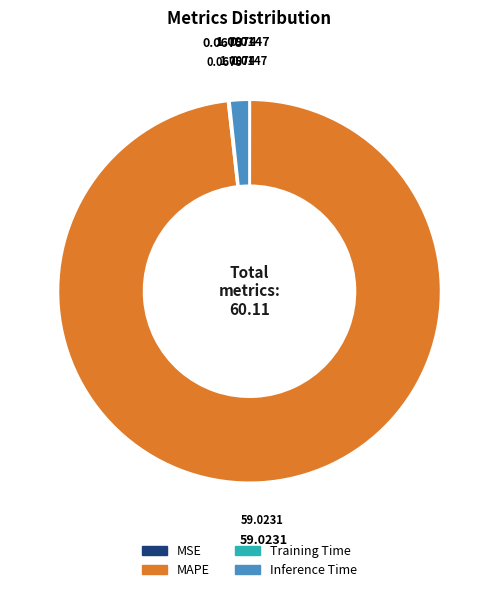

Is MAPE the majority of the pie?

Yes